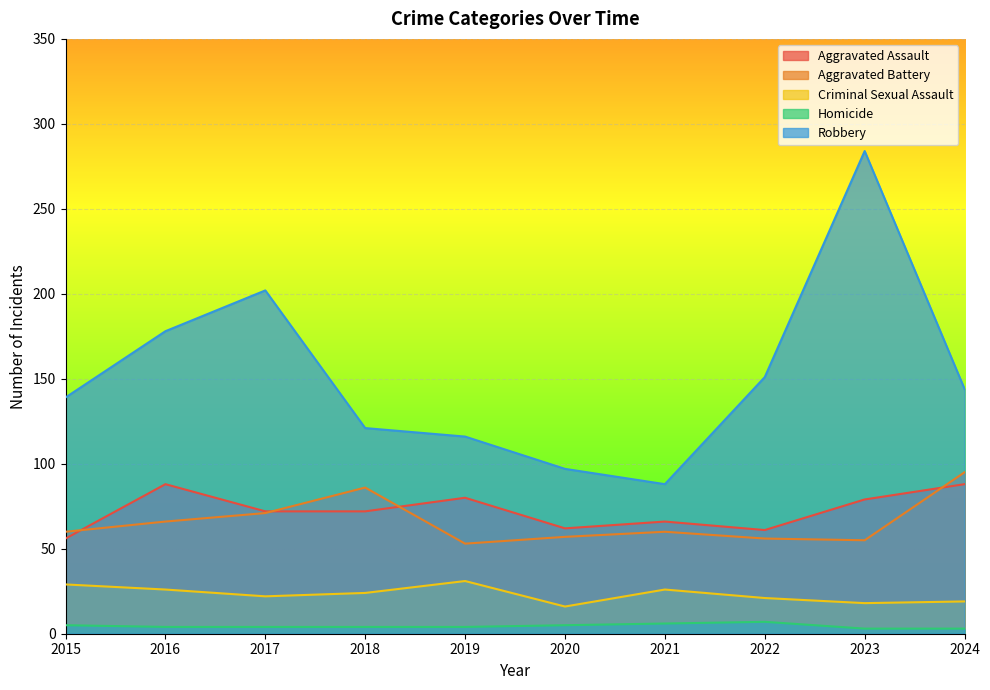

True or false: Robbery and Homicide intersect in this chart.

False